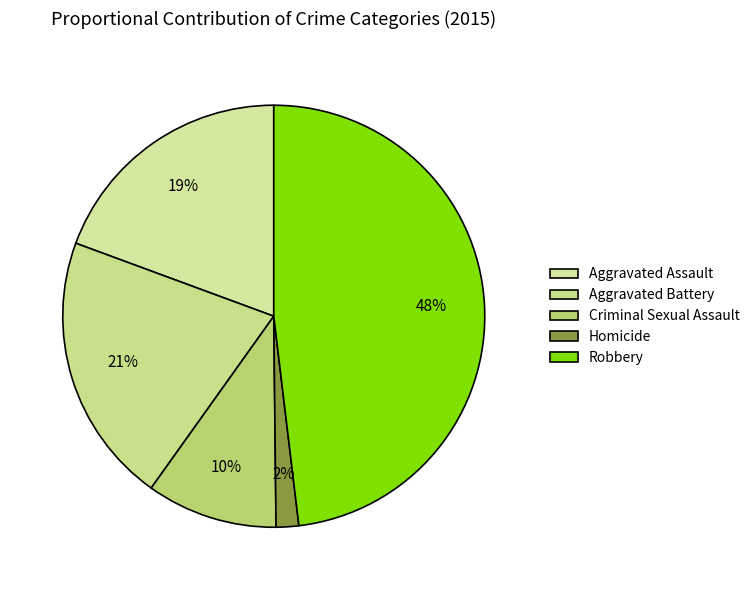

True or false: Aggravated Battery accounts for 6% of the total.

False